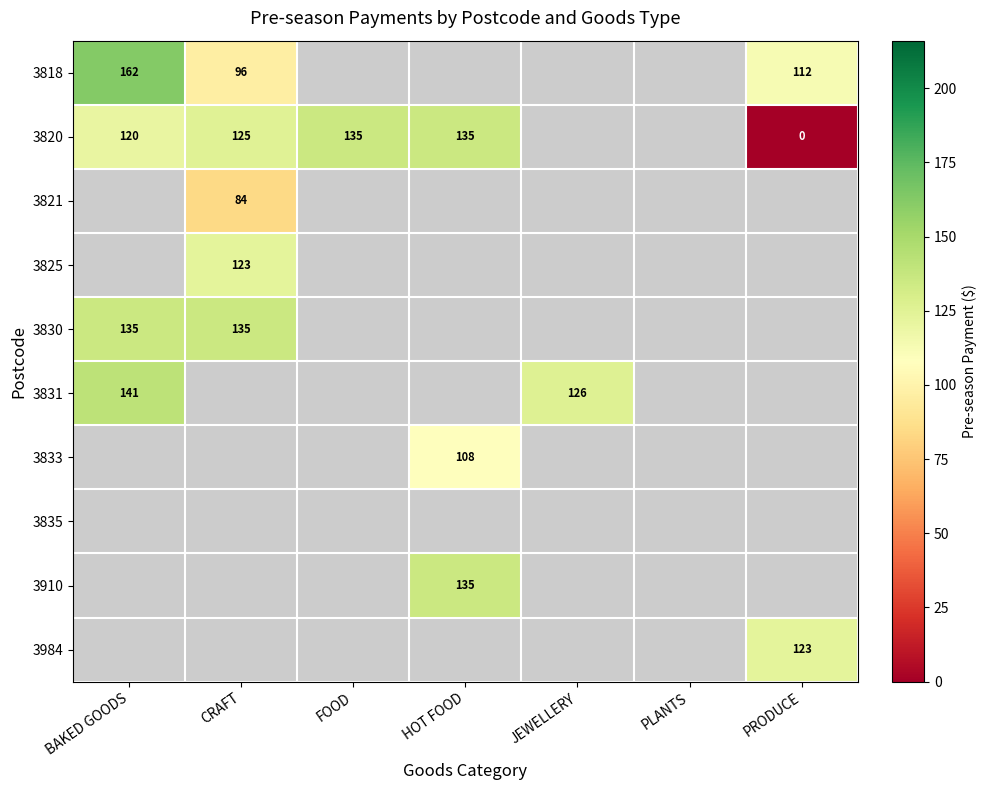

What is the spread (max minus min) of values at CRAFT?

51.0